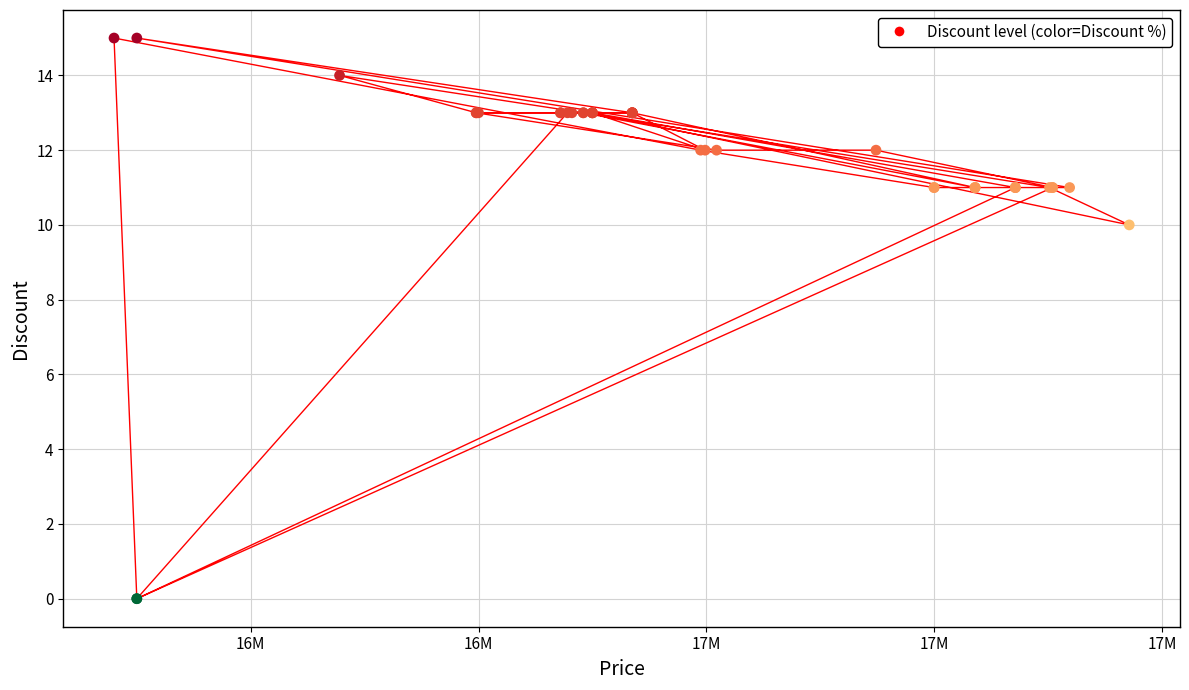

What Y value in the scatter plot is closest to 7?

10